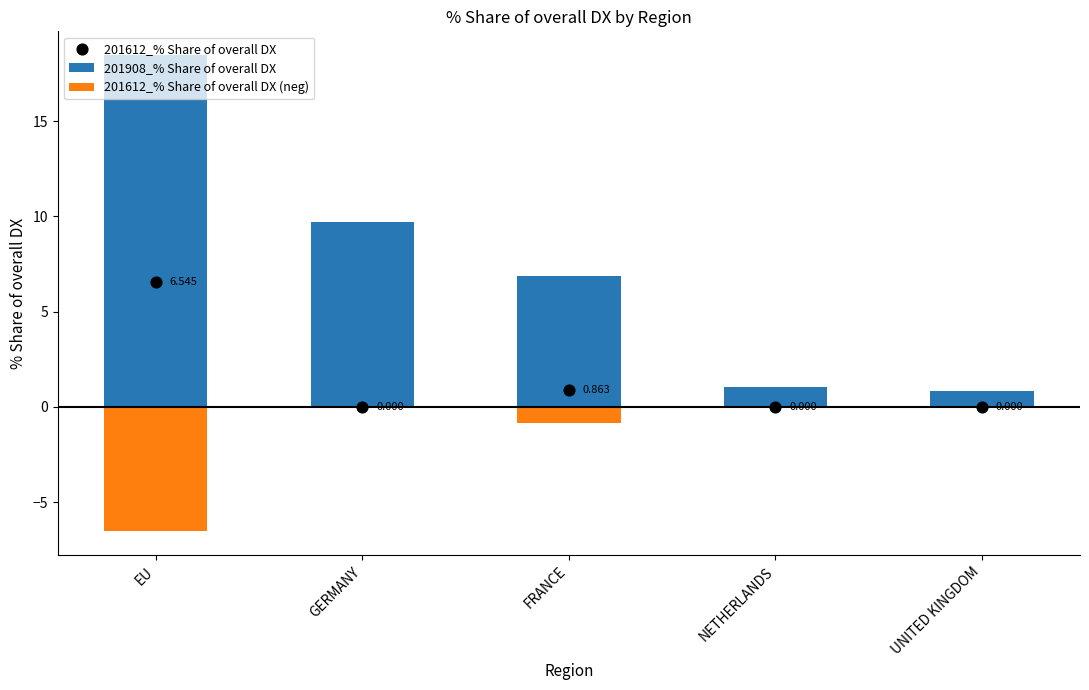

Is the value of 201612_% Share of overall DX at UNITED KINGDOM greater than the value of 201908_% Share of overall DX at GERMANY?

No